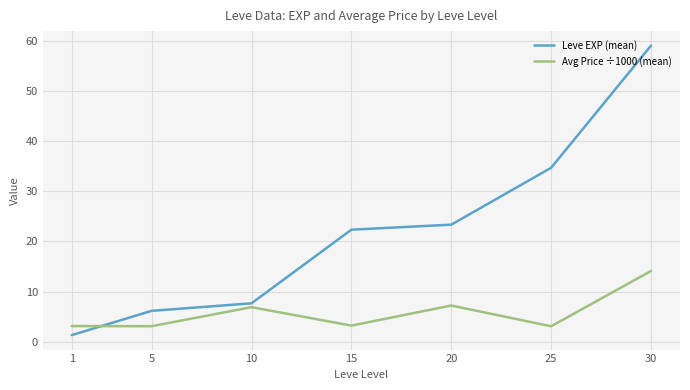

At which category is the sum across all series the highest?

30